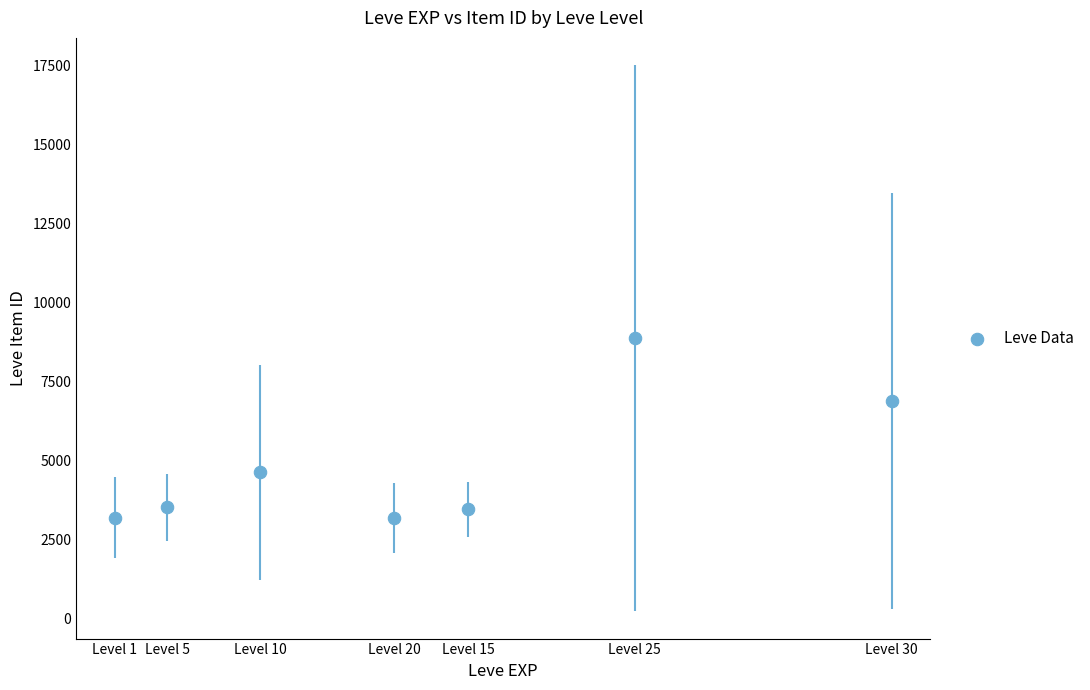

What is the average X value?

15062.9